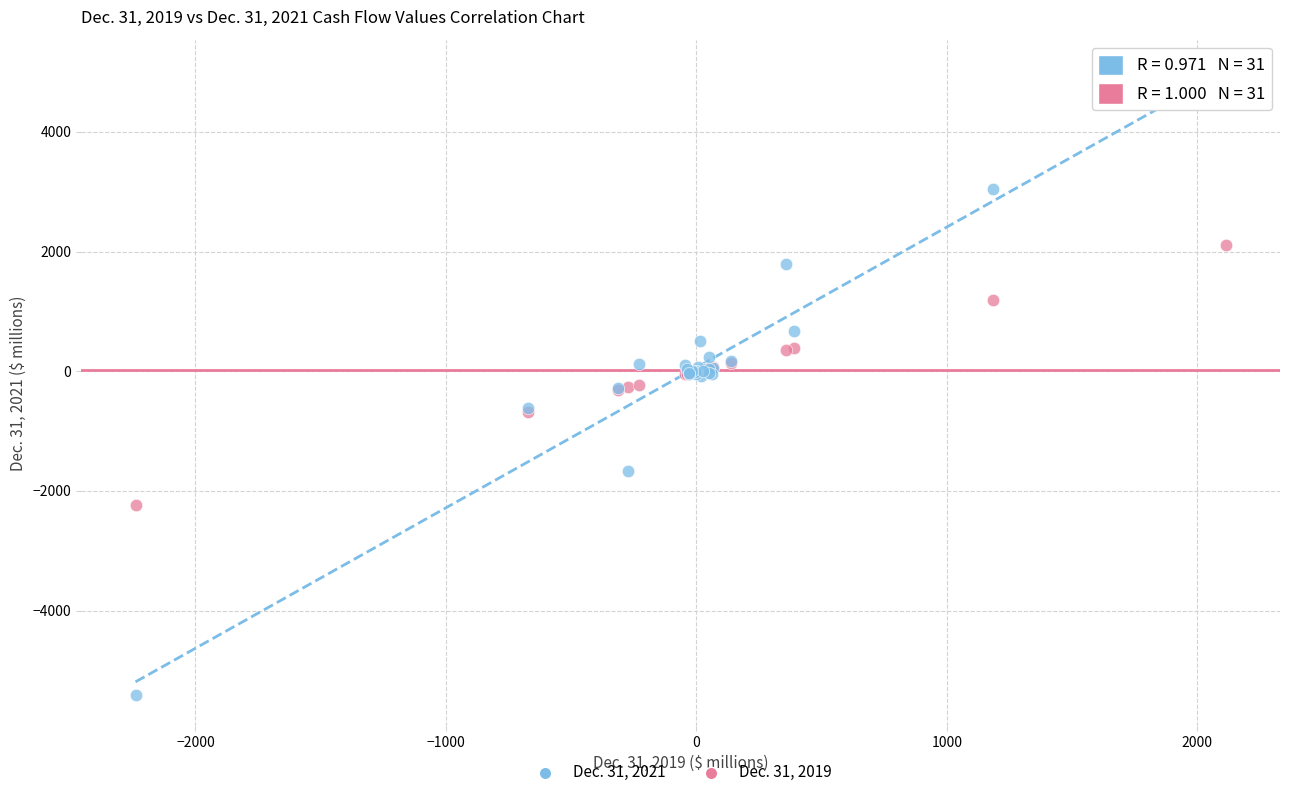

Which series contains the lowest Y value?

Dec. 31, 2021